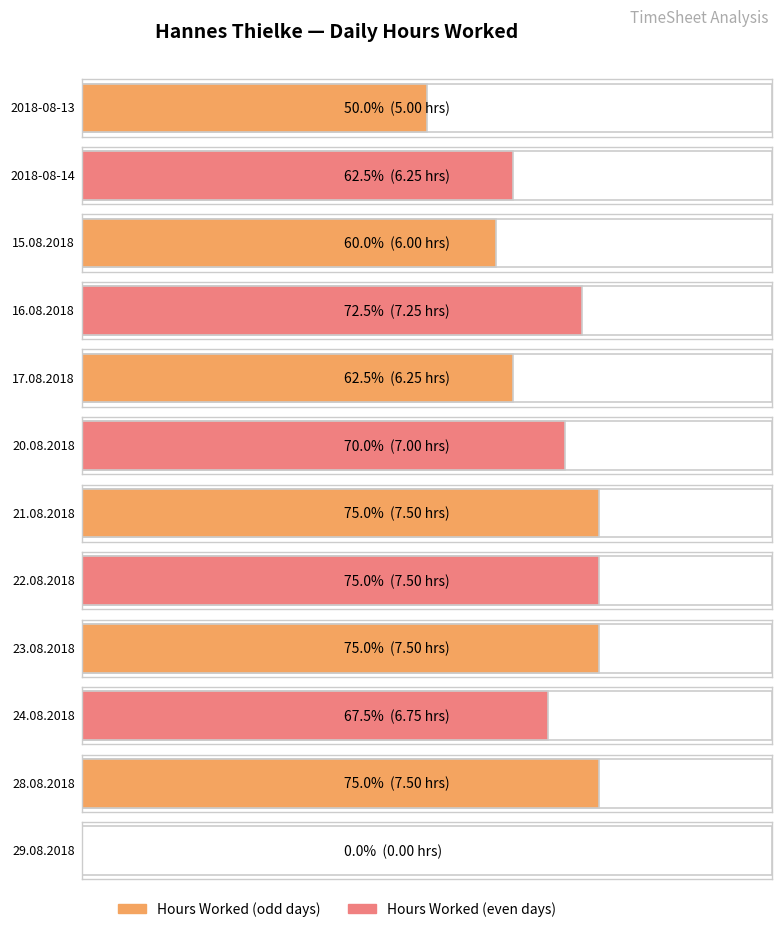

List the labels in order of value, largest first.

22.08.2018, 21.08.2018, 23.08.2018, 28.08.2018, 16.08.2018, 20.08.2018, 24.08.2018, 2018-08-14, 17.08.2018, 15.08.2018, 2018-08-13, 29.08.2018